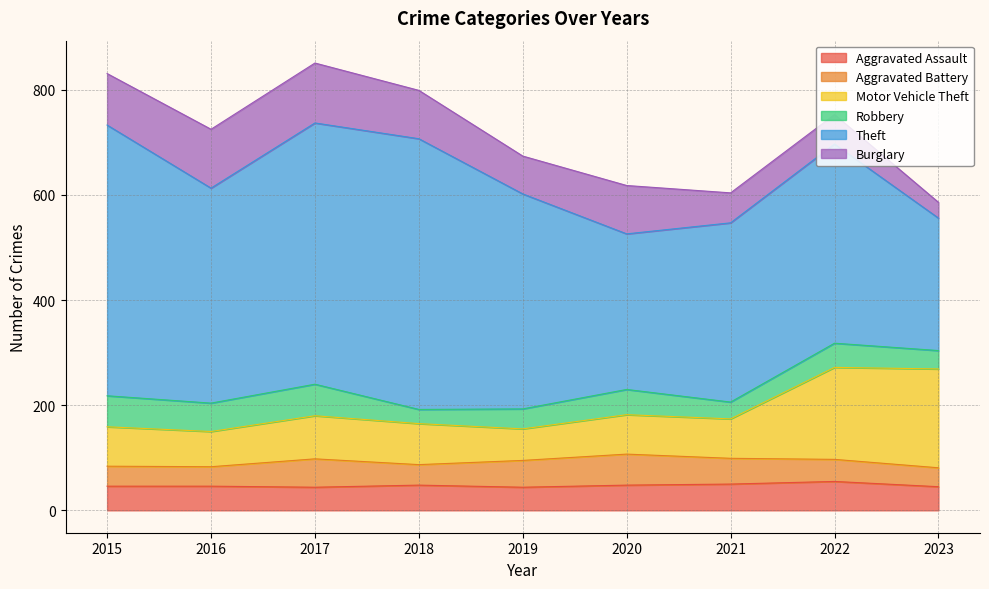

Rank the series at 2021 from highest to lowest value.

Theft, Motor Vehicle Theft, Burglary, Aggravated Assault, Aggravated Battery, Robbery